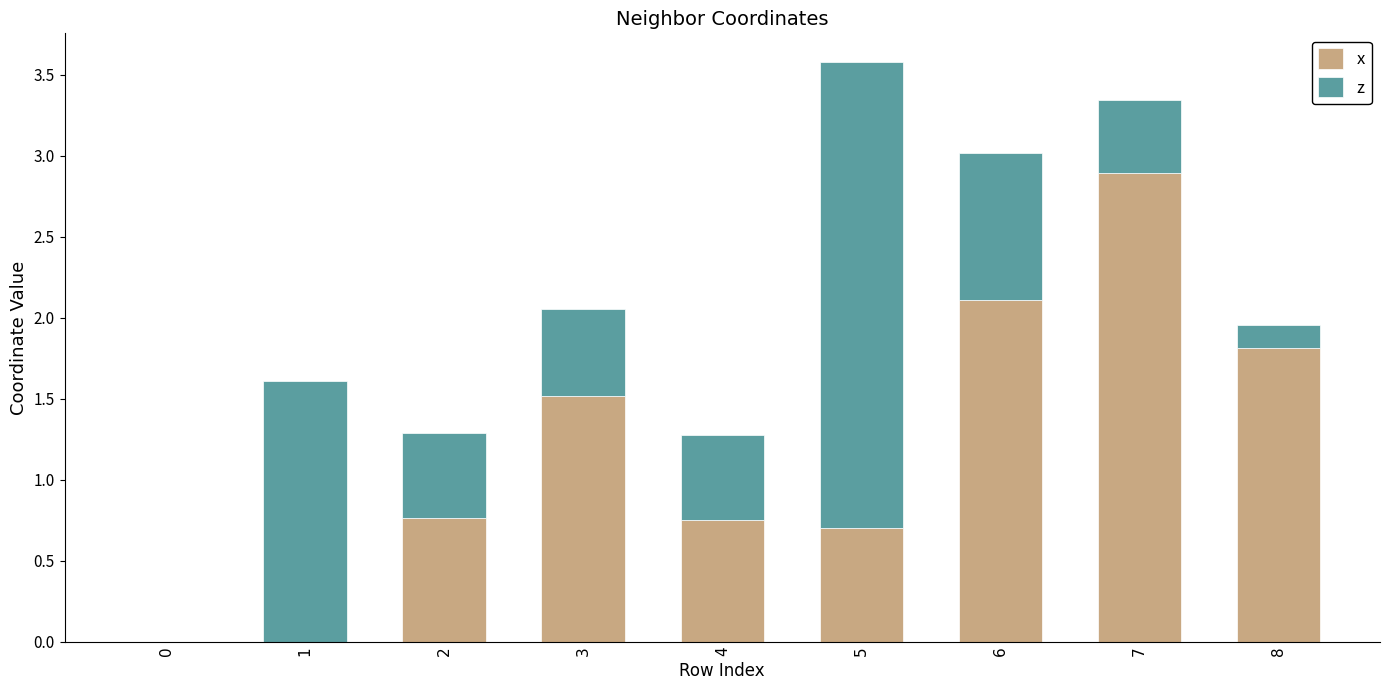

The x series shows 0.7 at 4. True or false?

True